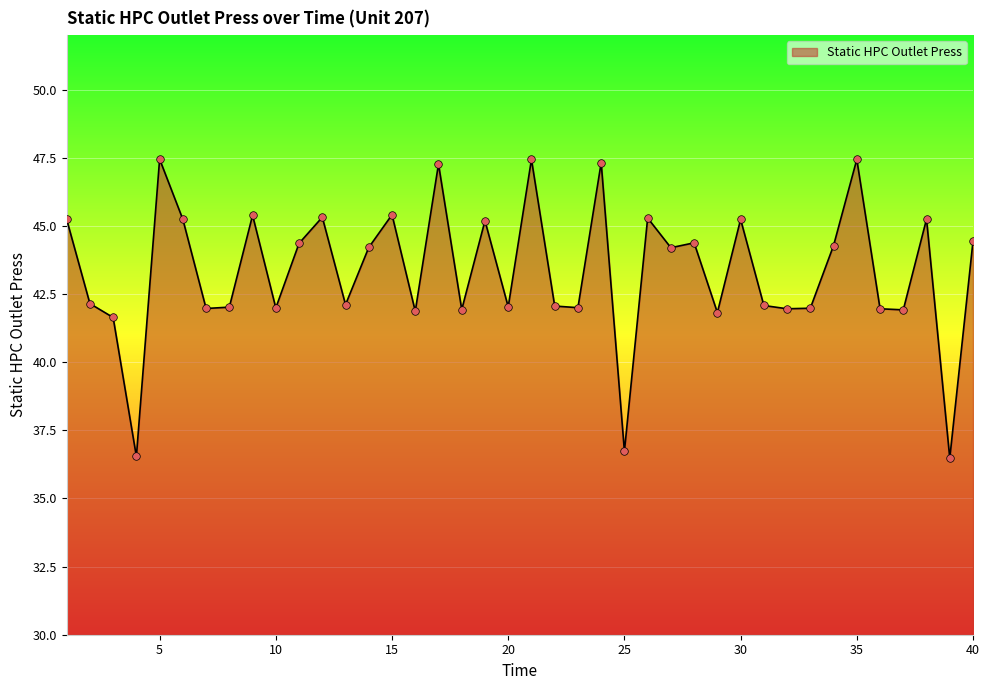

What is the minimum value shown in the chart?

36.5